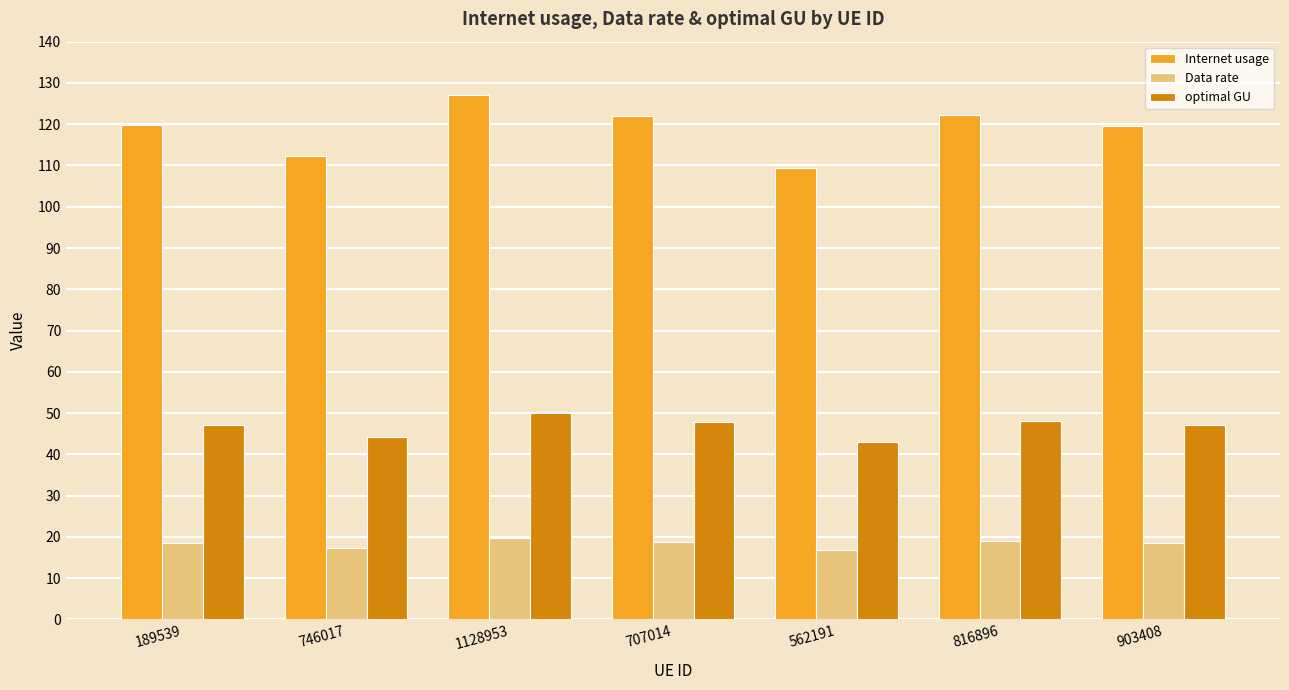

What is the label of the 4th bar from the right?

707014